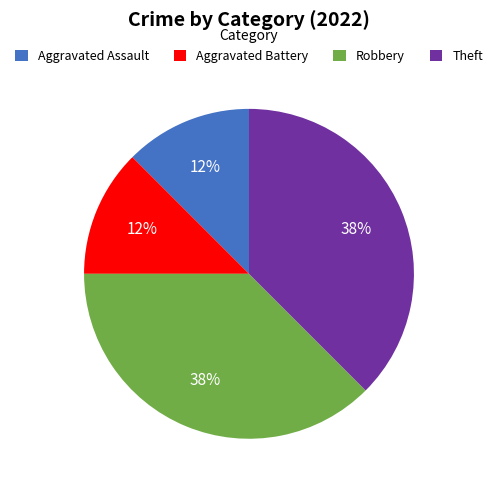

Is there any slice that represents more than half of the pie?

No